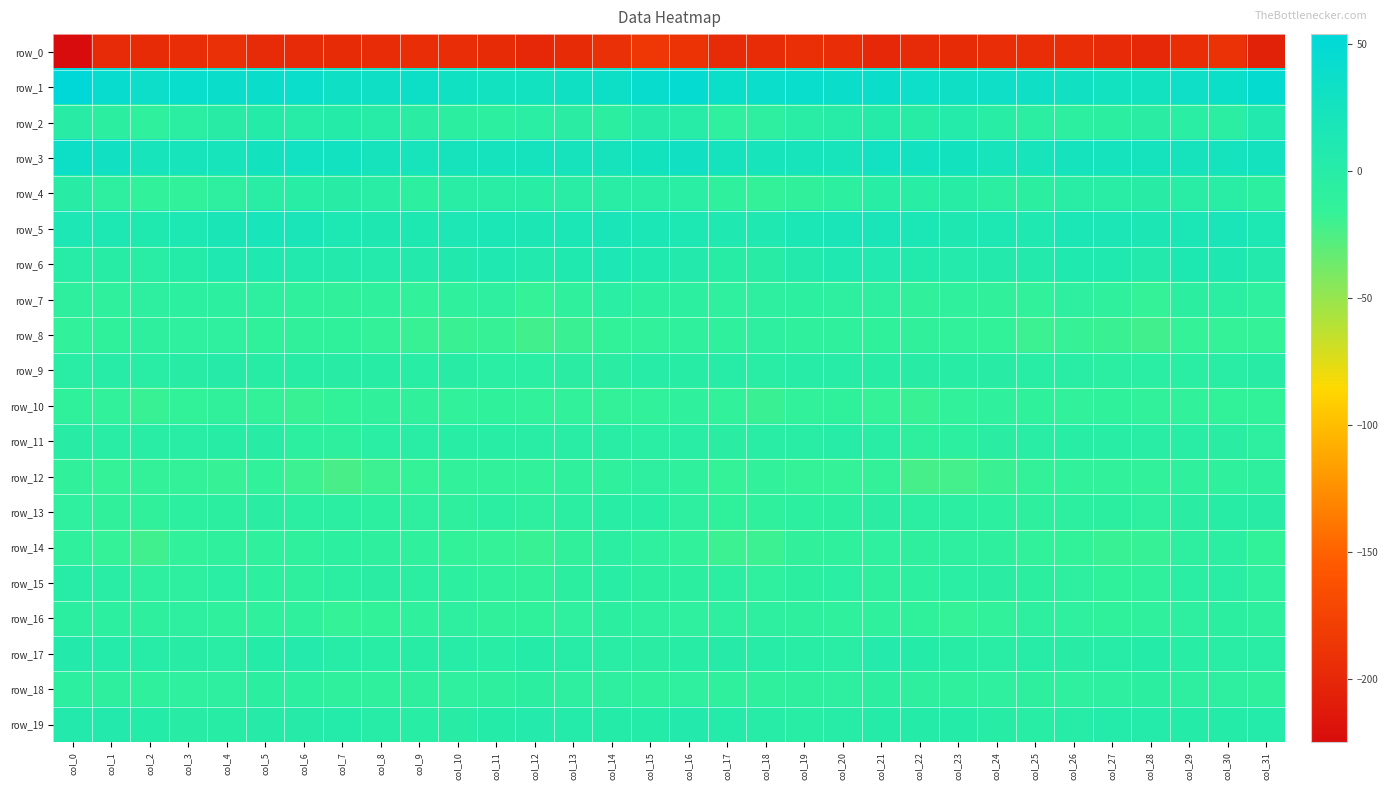

What is the sum of all row_0 values?

-6290.9